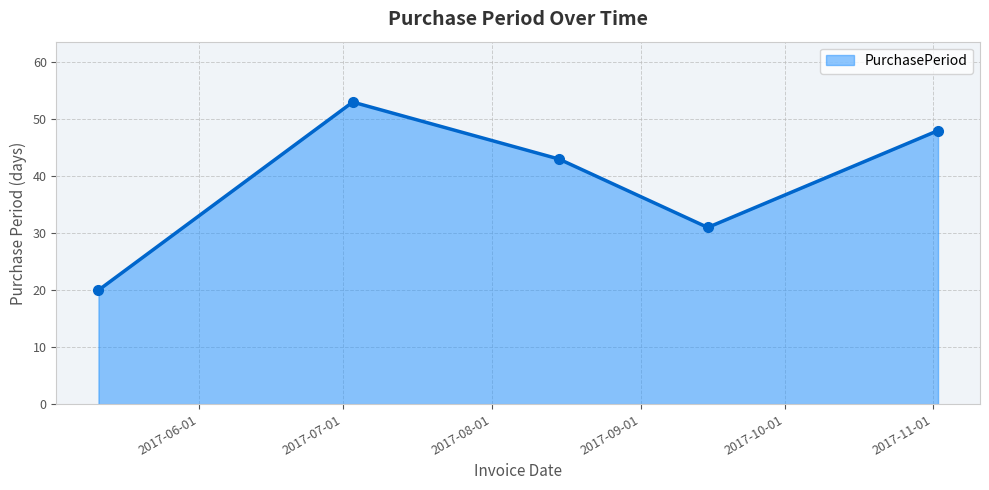

What is the value of the 3rd point from the left?

43